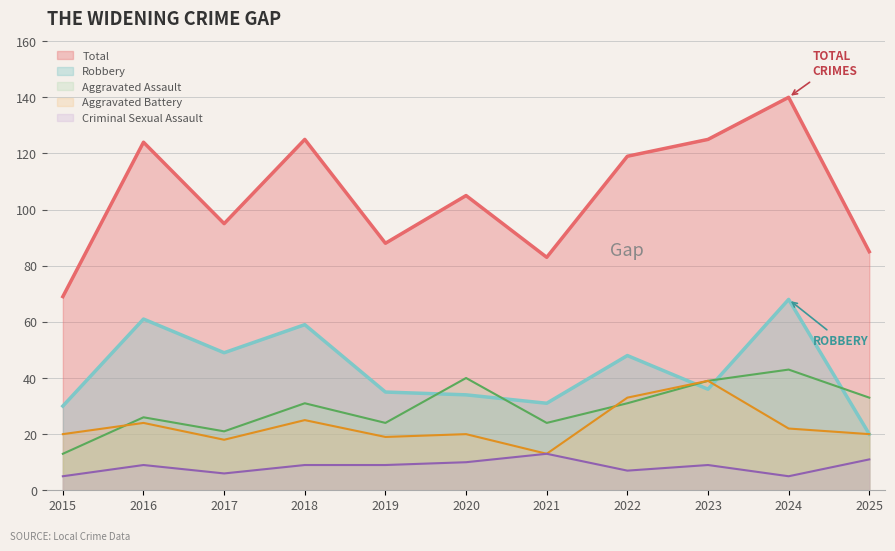

Does the chart display data point markers on the line(s)?

No